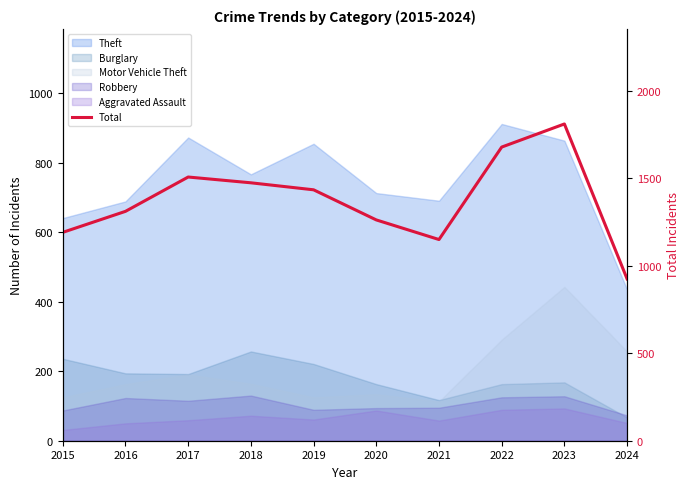

What is the approximate value at 2016, to the nearest 50?

1300